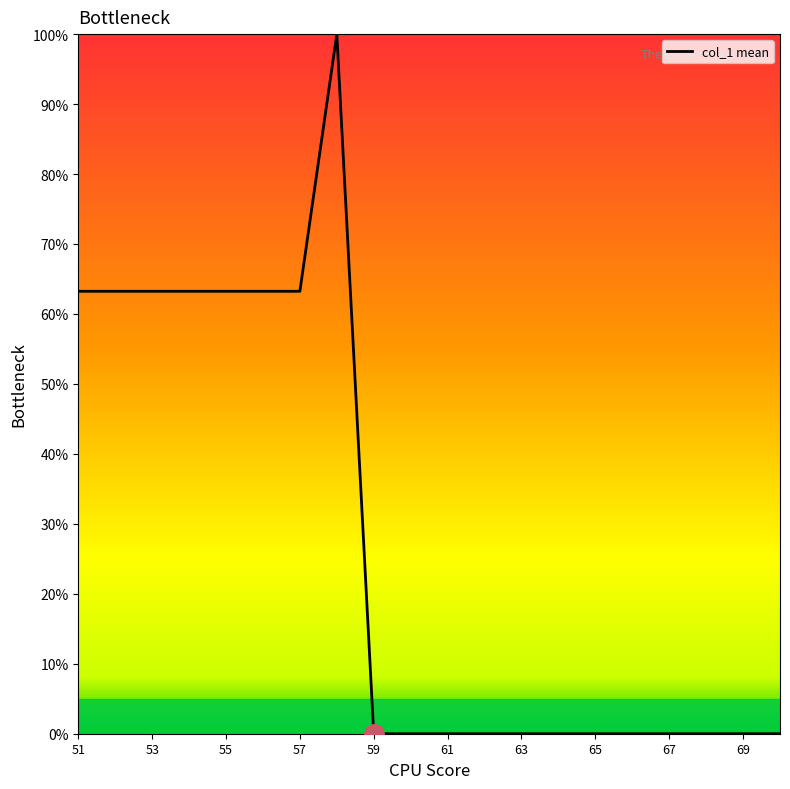

What is the greatest value displayed?

100.0